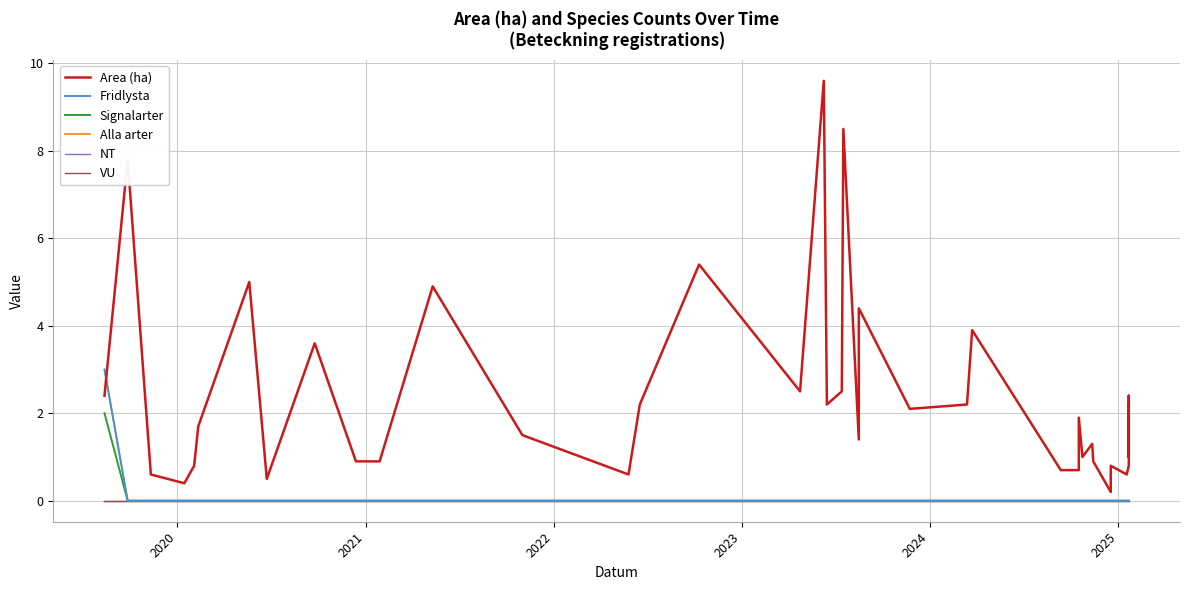

True or false: Alla arter and Signalarter cross at least once.

False